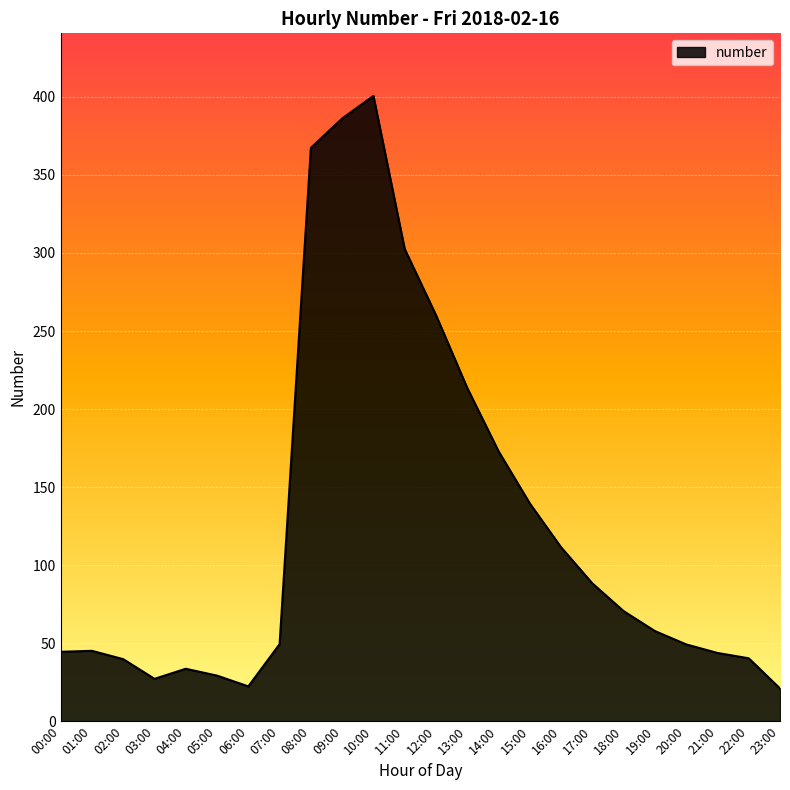

What is the sum of the values at 18:00 and 15:00?

210.1